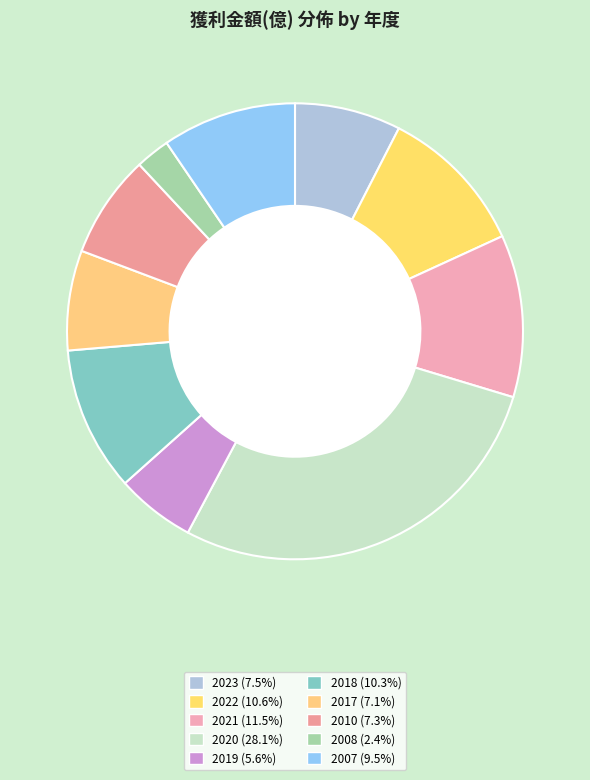

Combined, do 2019 and 2020 account for over 50%?

No